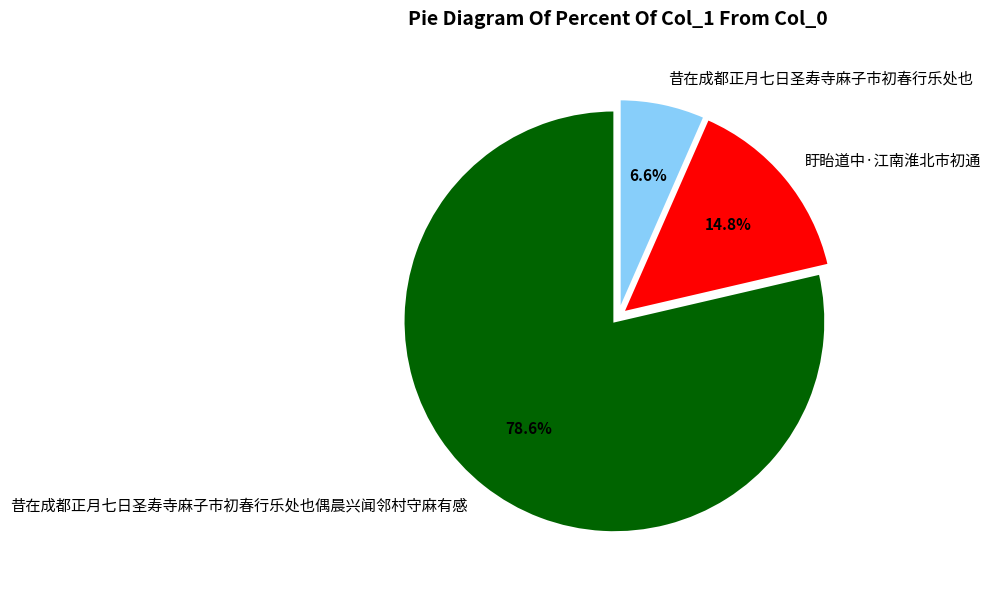

How many segments does this pie chart have?

3